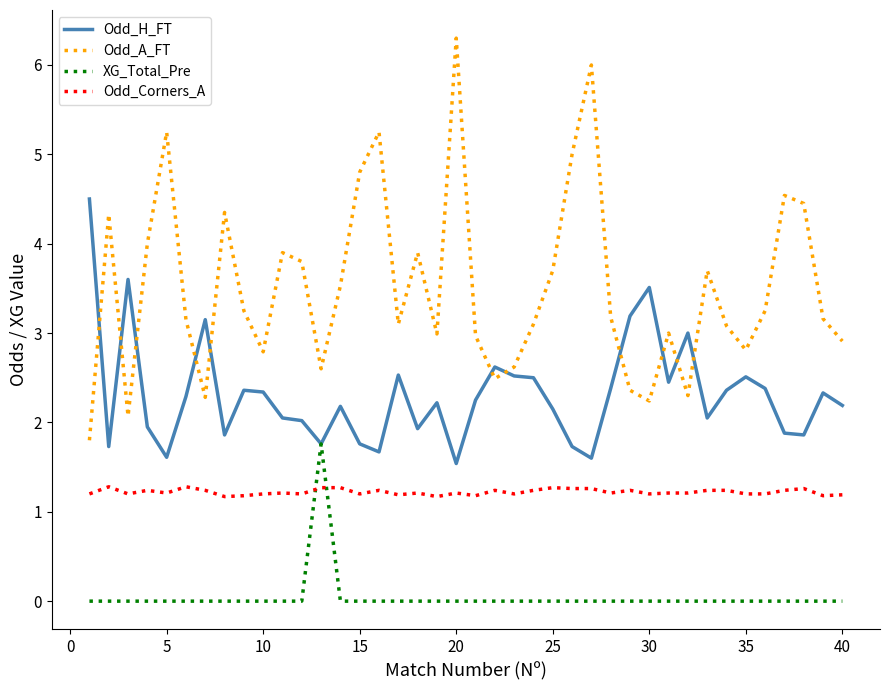

What is the lowest value of the Odd_H_FT series?

1.5